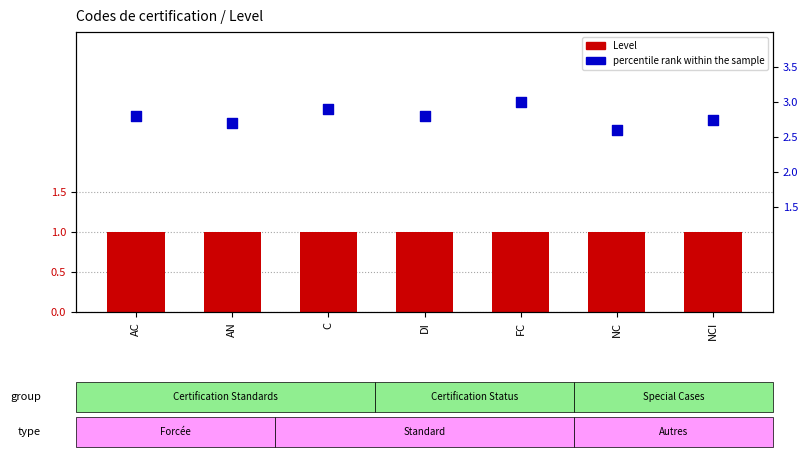

Which series reaches the maximum Y coordinate?

percentile rank within the sample